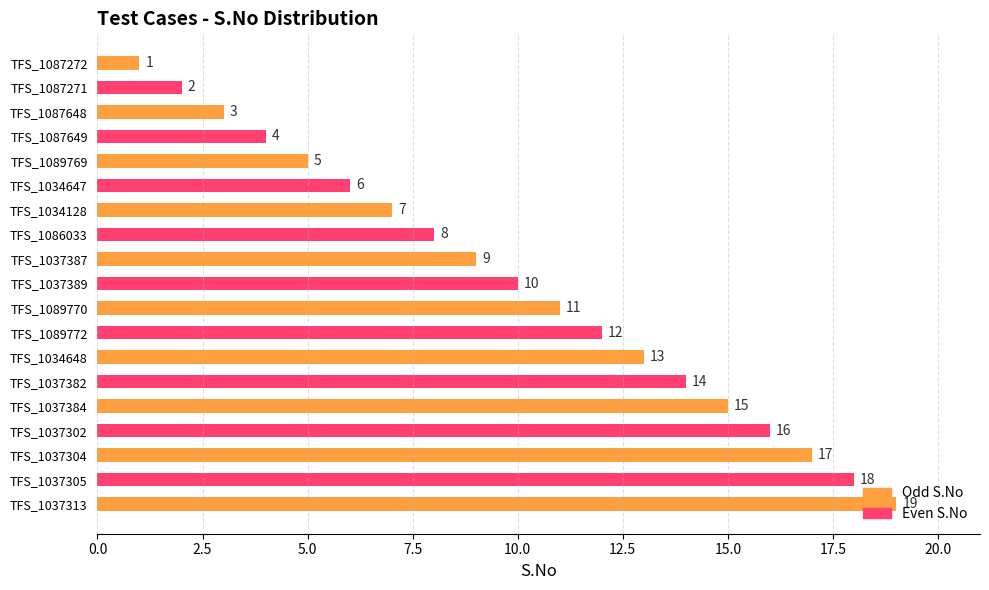

What is the smallest value displayed?

1